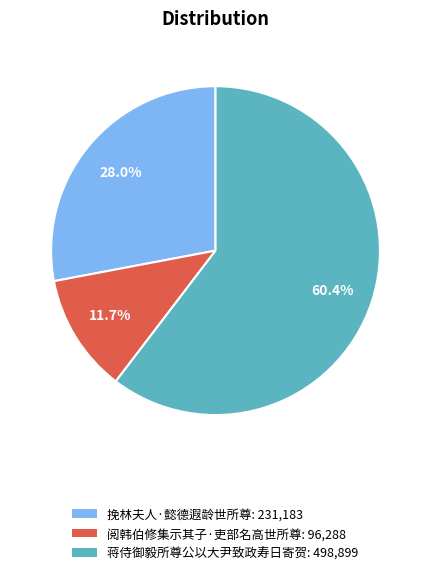

To the nearest percent, what percentage of the pie is 阅韩伯修集示其子·吏部名高世所尊?

12%